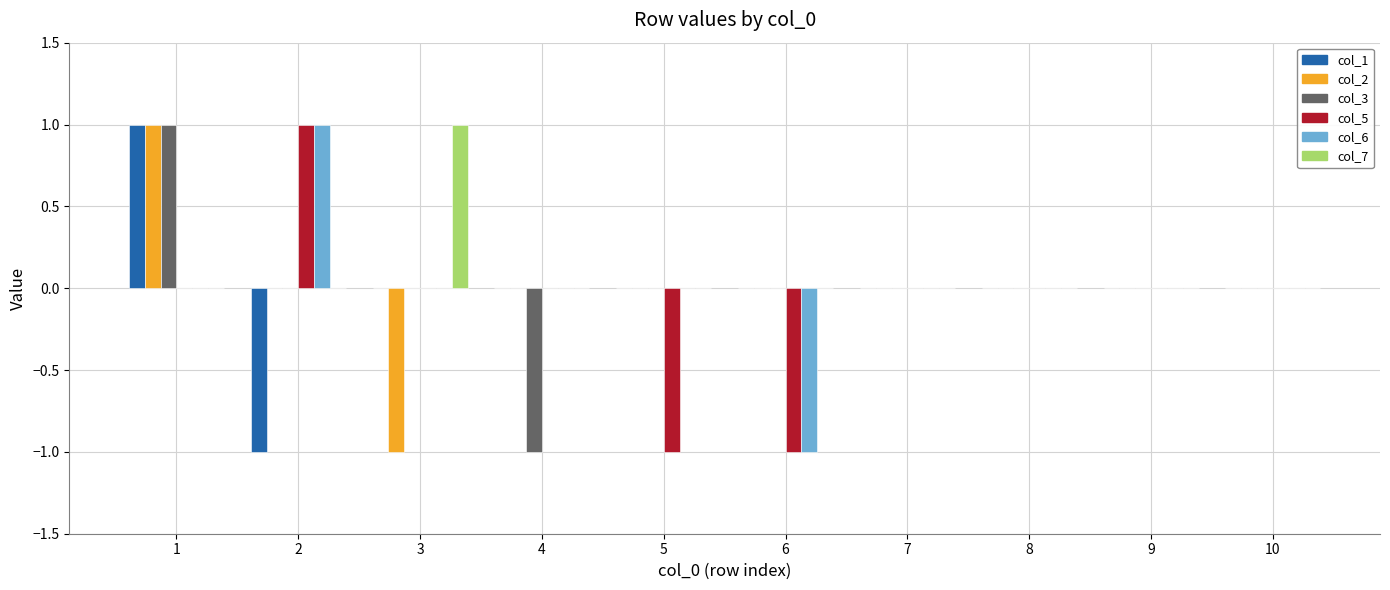

The col_1 series shows 1 at 1. True or false?

True